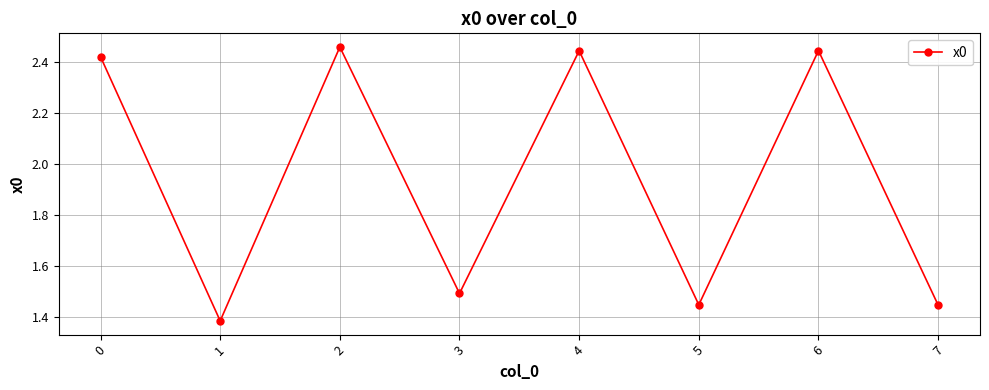

What is the average value?

1.9